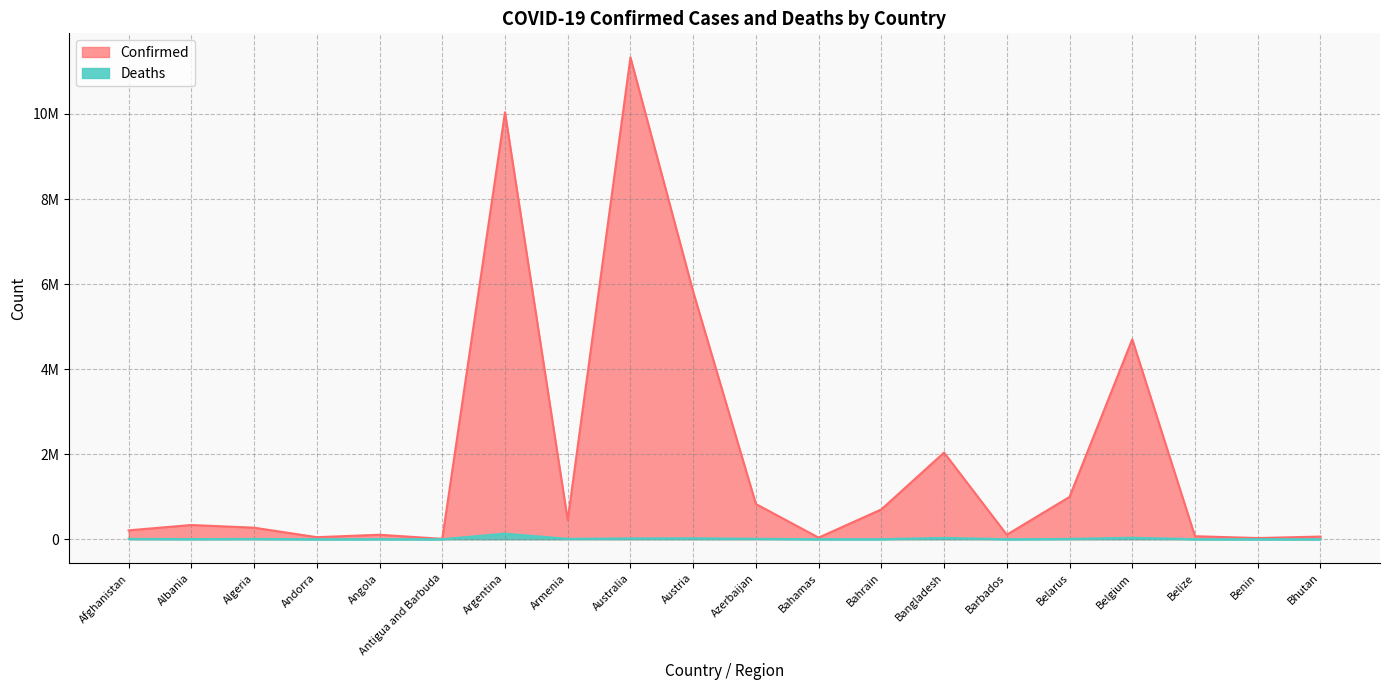

How many data points in Deaths are less than 6881?

10